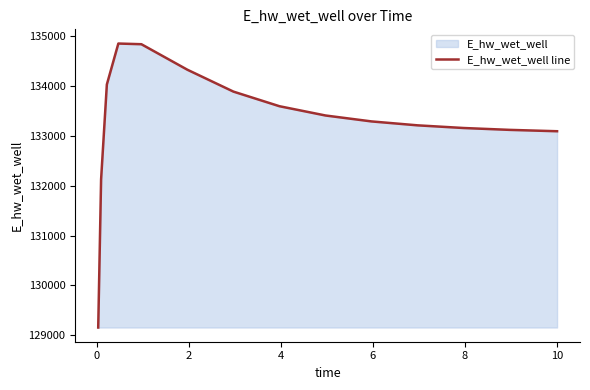

What is the minimum value shown in the chart?

129155.6